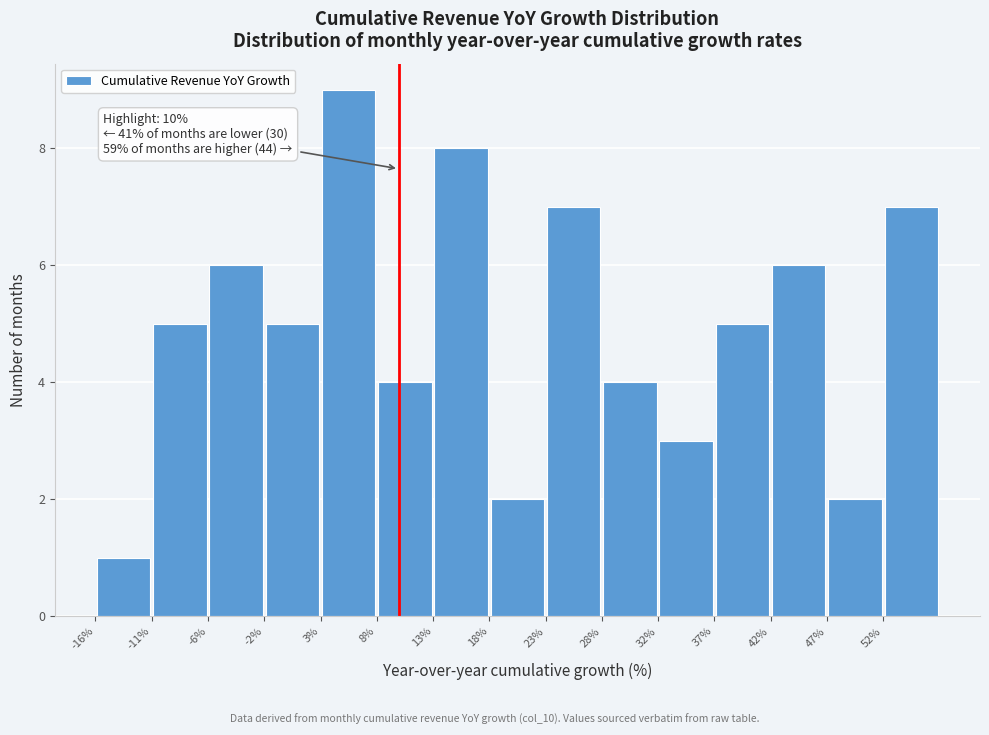

Over which range of the x-axis is the bar tallest?

3.0 to 8.0